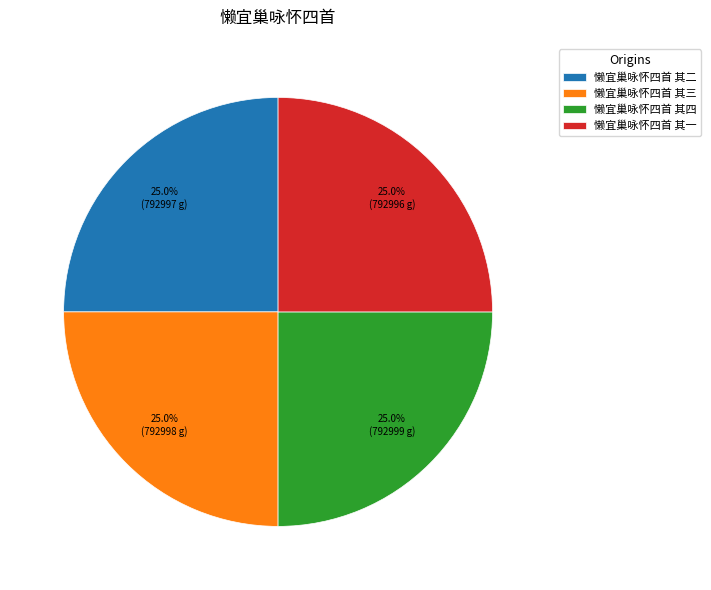

Approximately how many times larger is the value at 懒宜巢咏怀四首 其二 compared to 懒宜巢咏怀四首 其三?

1.0